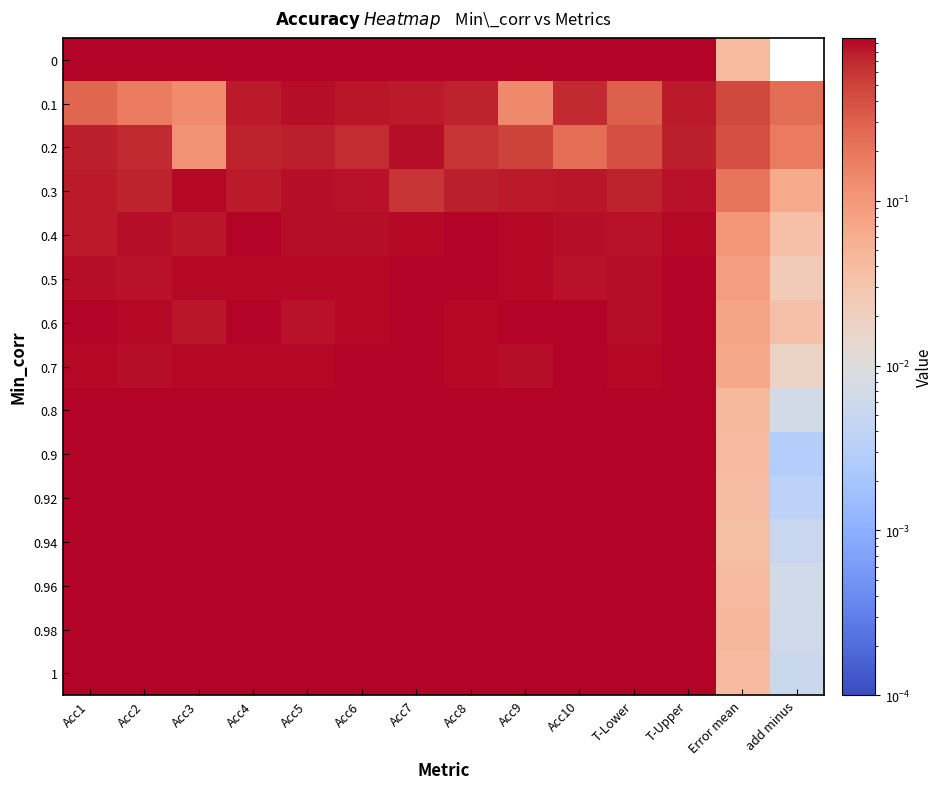

What is the maximum value shown in the chart?

1.0